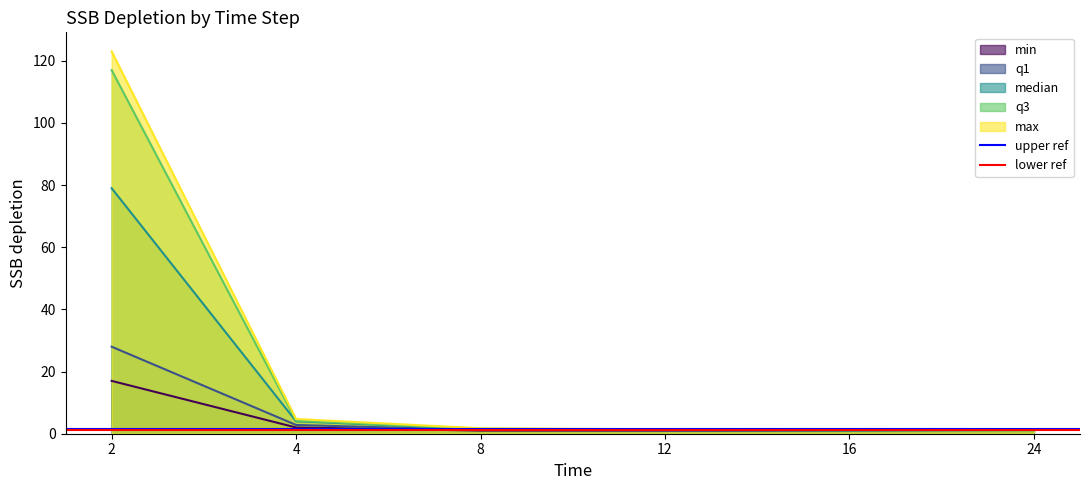

True or false: q3 has a value of 1.0 at 24.

True